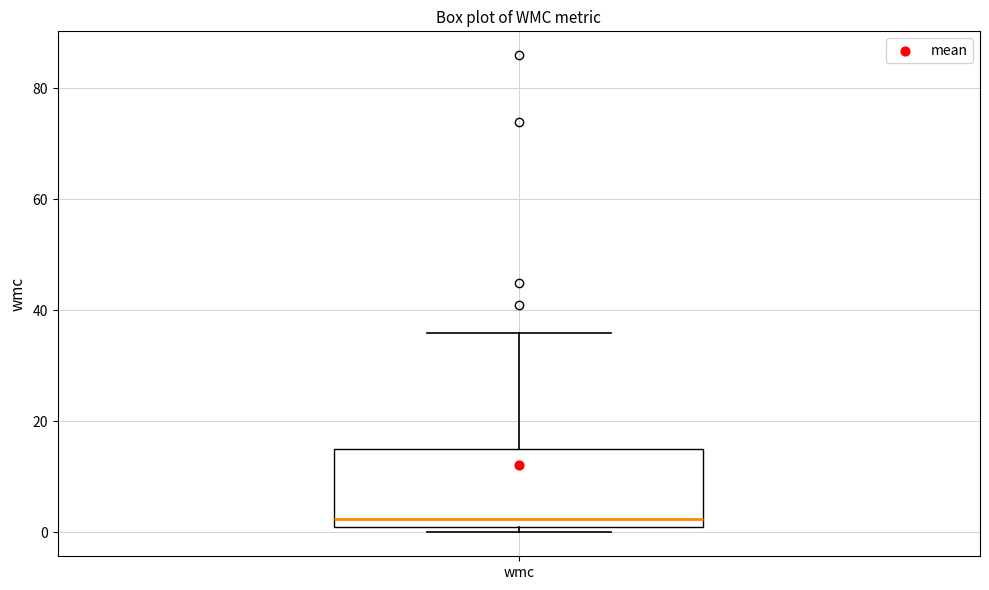

Read this box plot against the y-axis: the position of the median line, the range covered by the box, and the ends of both whiskers. The values are not printed on the chart, so give them approximately, as read against the axis.

median 2 (just above the box's lower edge), box 2 to 16, whiskers 0 to 36